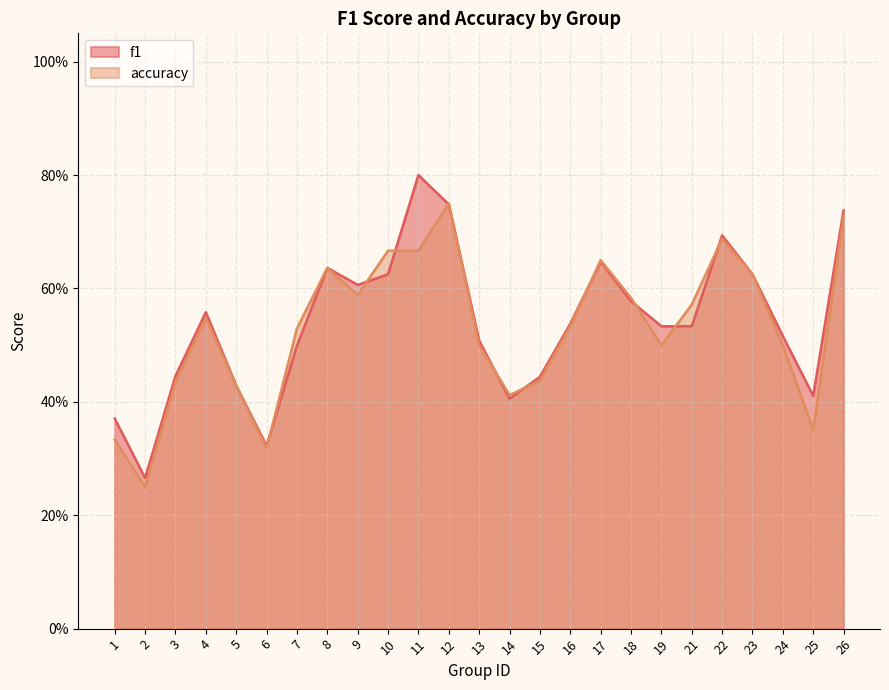

What is the sum of the accuracy values at 10 and 12?

1.4